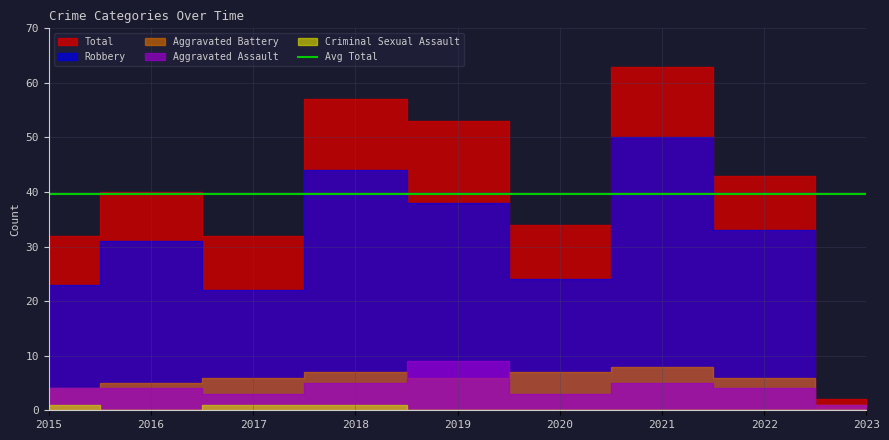

Rank the series at 2018 from lowest to highest value.

Criminal Sexual Assault, Aggravated Assault, Aggravated Battery, Robbery, Total